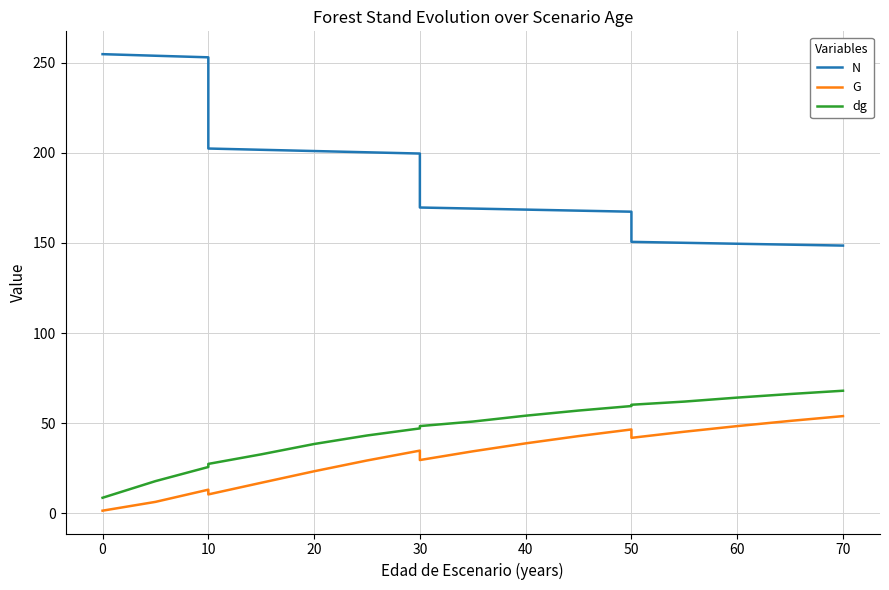

What is the lowest value of the N series?

148.5